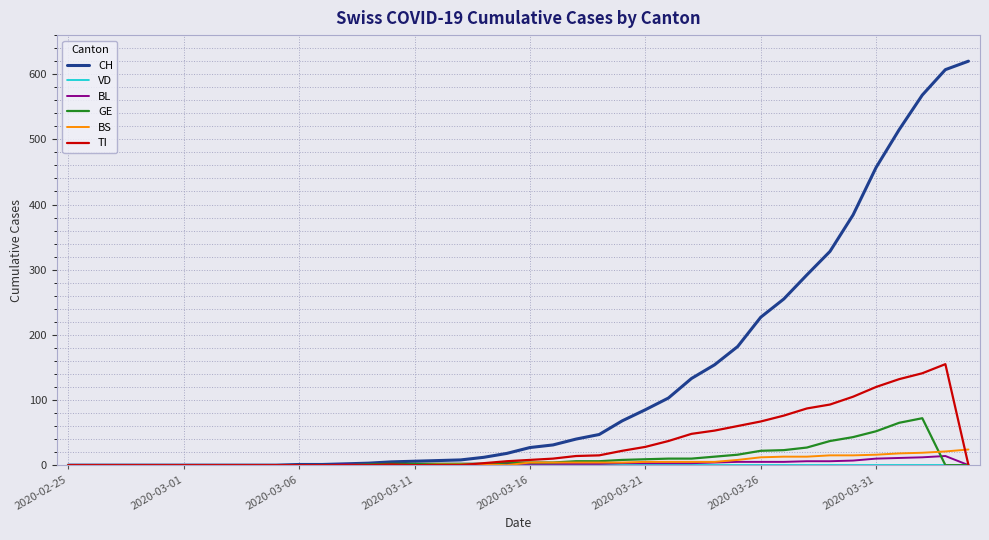

Which series has the largest total across all categories?

CH